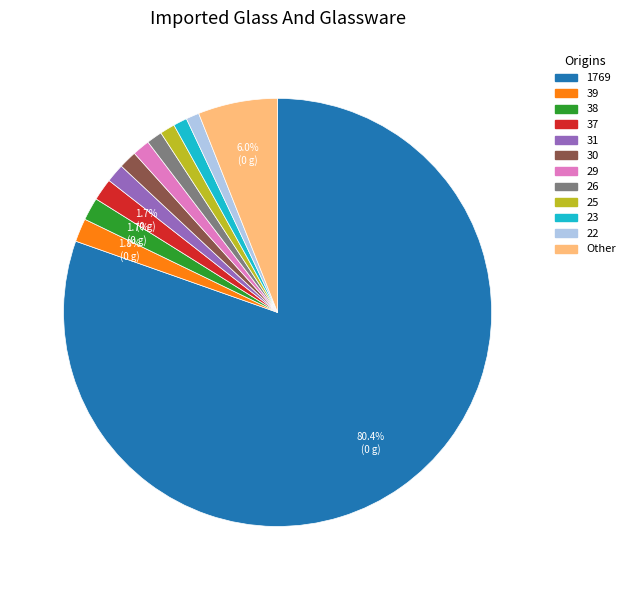

Is there a majority slice in this chart?

Yes